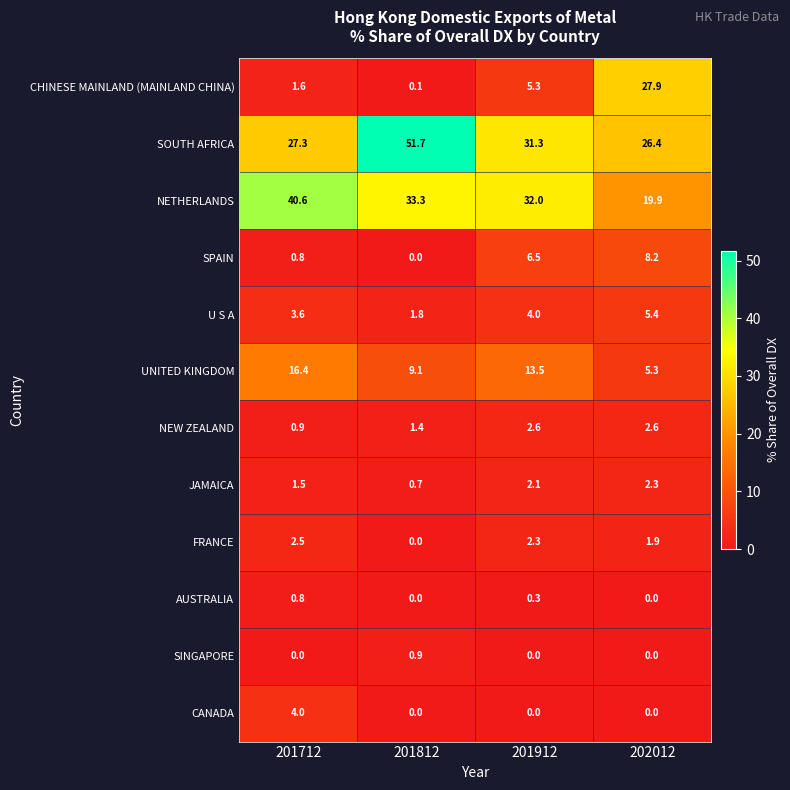

What is the sum of all CANADA values?

4.0